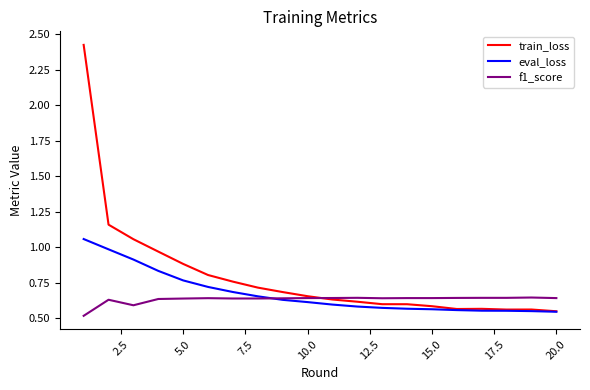

Which series has the largest total across all categories?

train_loss